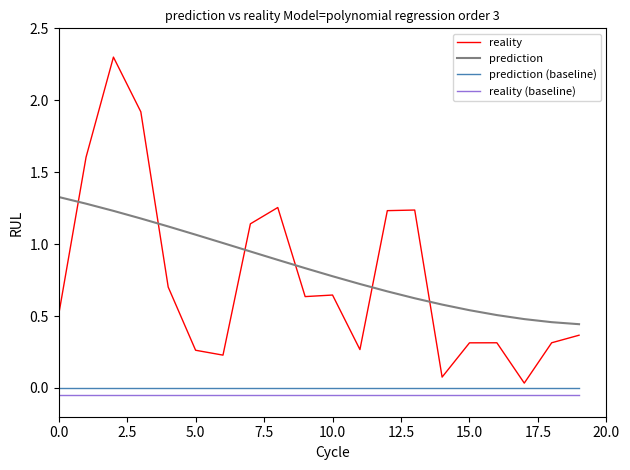

Which series has the widest spread of values?

reality